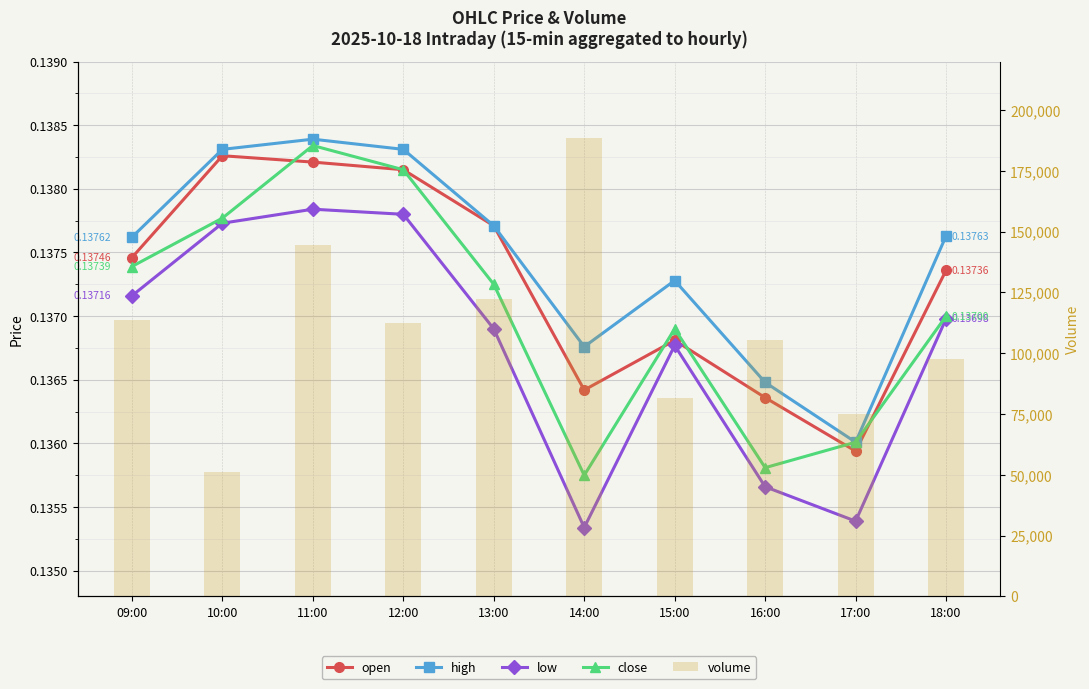

How many values in the volume series exceed 112349?

4